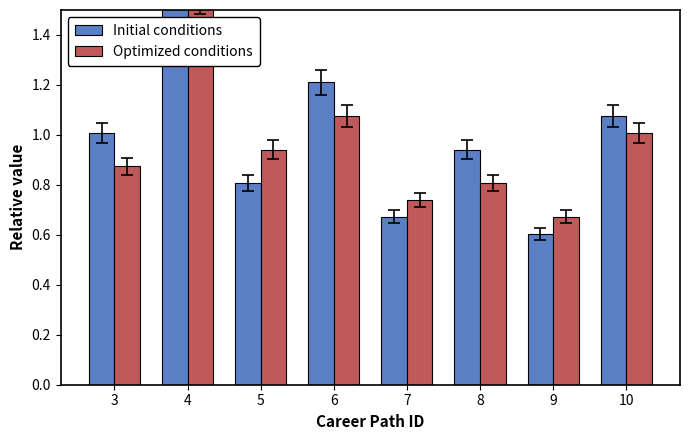

What is the value of the Initial conditions bar at the 4th from the left?

1.2